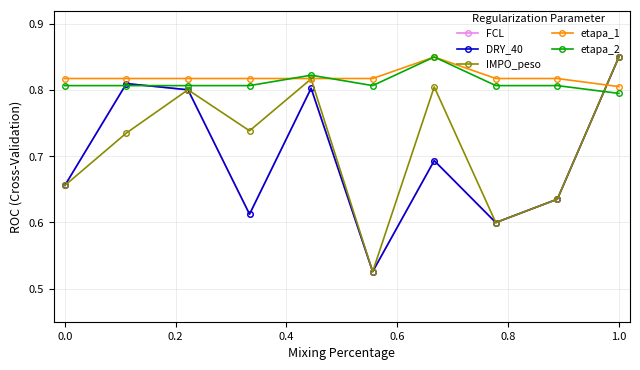

Does the chart have visible grid lines?

Yes